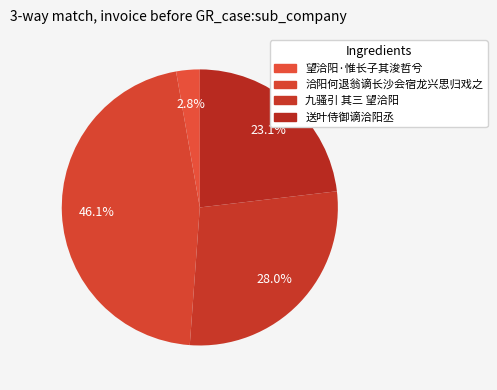

True or false: 九骚引 其三 望洽阳 accounts for 34% of the total.

False